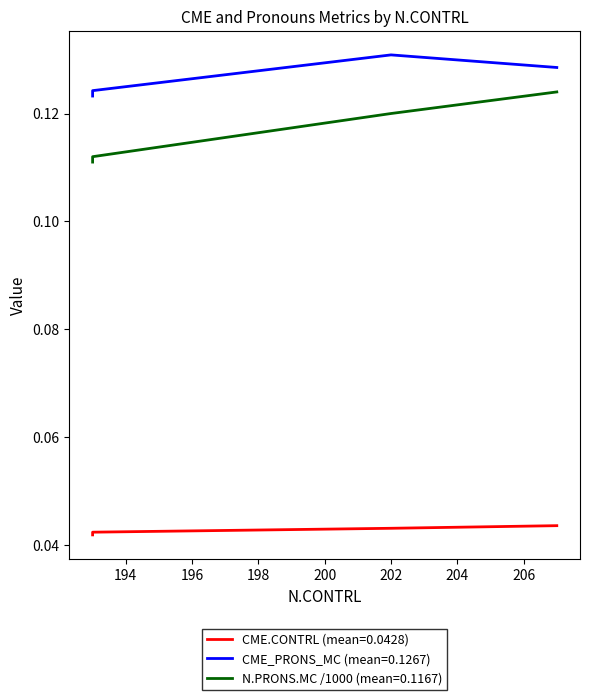

True or false: CME_PRONS_MC and CME.CONTRL cross at least once.

False